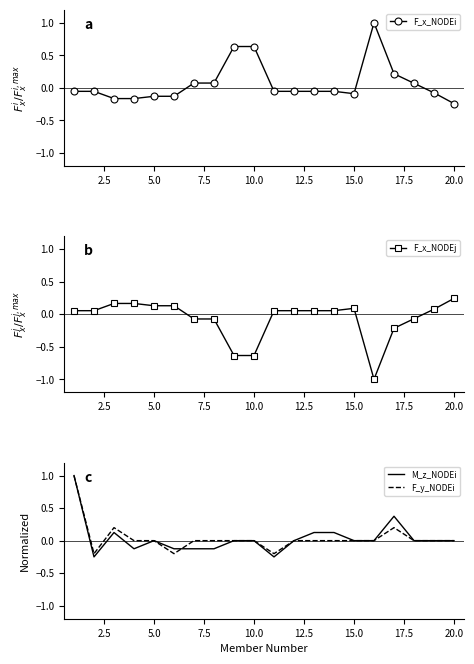

Reading left to right, extract all data points from this chart.

F_x_NODEi: -0.1	-0.1	-0.2	-0.2	-0.1	-0.1	0.1	0.1	0.6	0.6	-0.1	-0.1	-0.1	-0.1	-0.1	1.0	0.2	0.1	-0.1	-0.2
F_x_NODEj: 0.1	0.1	0.2	0.2	0.1	0.1	-0.1	-0.1	-0.6	-0.6	0.1	0.1	0.1	0.1	0.1	-1.0	-0.2	-0.1	0.1	0.2
M_z_NODEi: 1.0	-0.2	0.1	-0.1	0.0	-0.1	-0.1	-0.1	0.0	0.0	-0.2	0.0	0.1	0.1	0.0	0.0	0.4	0.0	0.0	0.0
F_y_NODEi: 1.0	-0.2	0.2	0.0	0.0	-0.2	0.0	0.0	0.0	0.0	-0.2	0.0	0.0	0.0	0.0	0.0	0.2	0.0	0.0	0.0